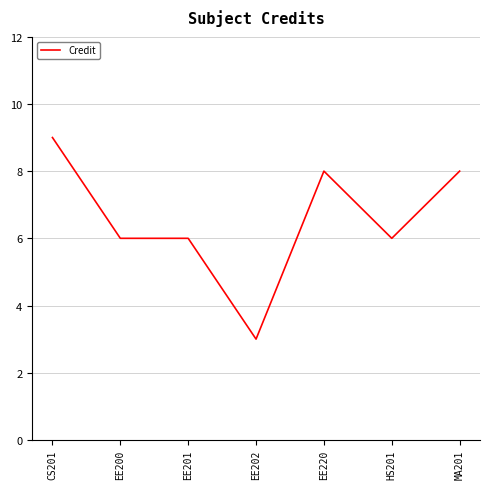

Count the number of data series in this chart.

1